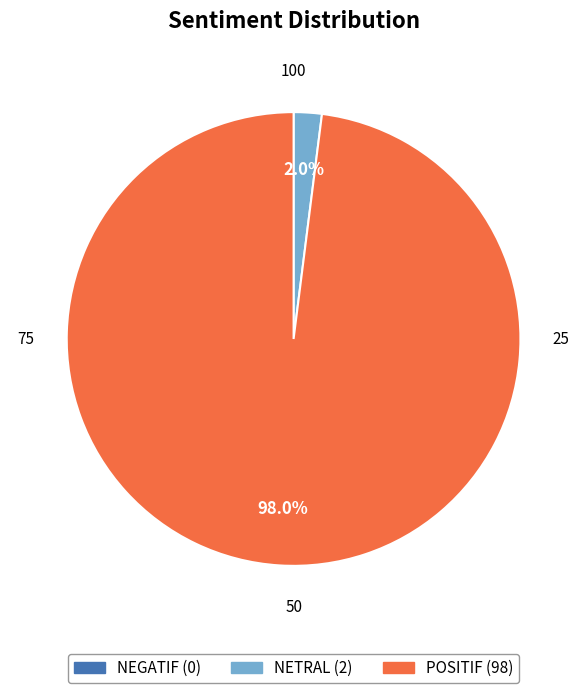

What percentage is NOT represented by NETRAL?

98.0%